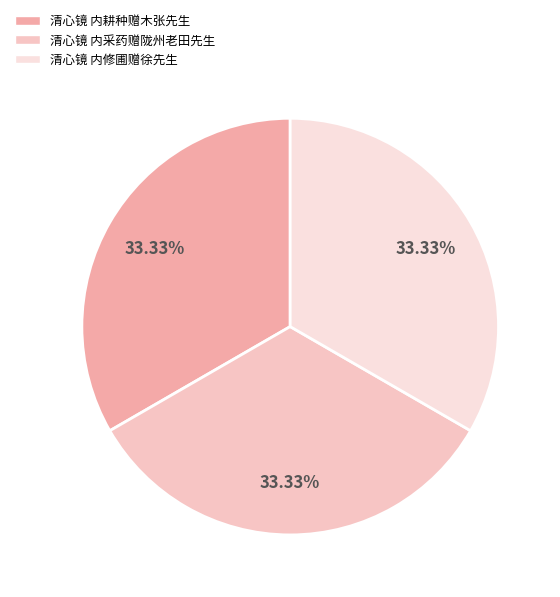

Is it true that 清心镜 内修圃赠徐先生 is 25% of the pie?

False